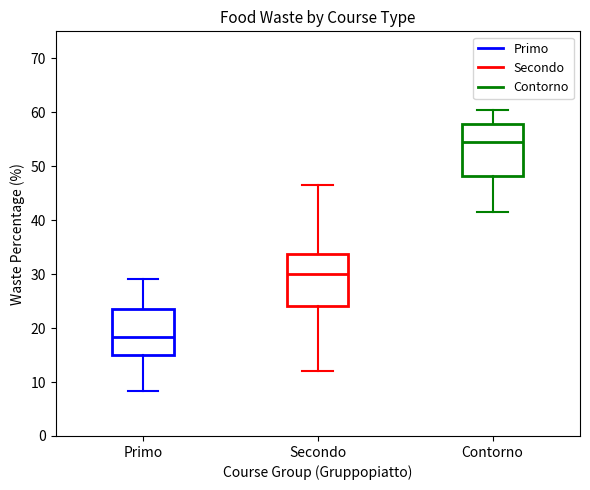

Which box's median line is the highest?

Contorno